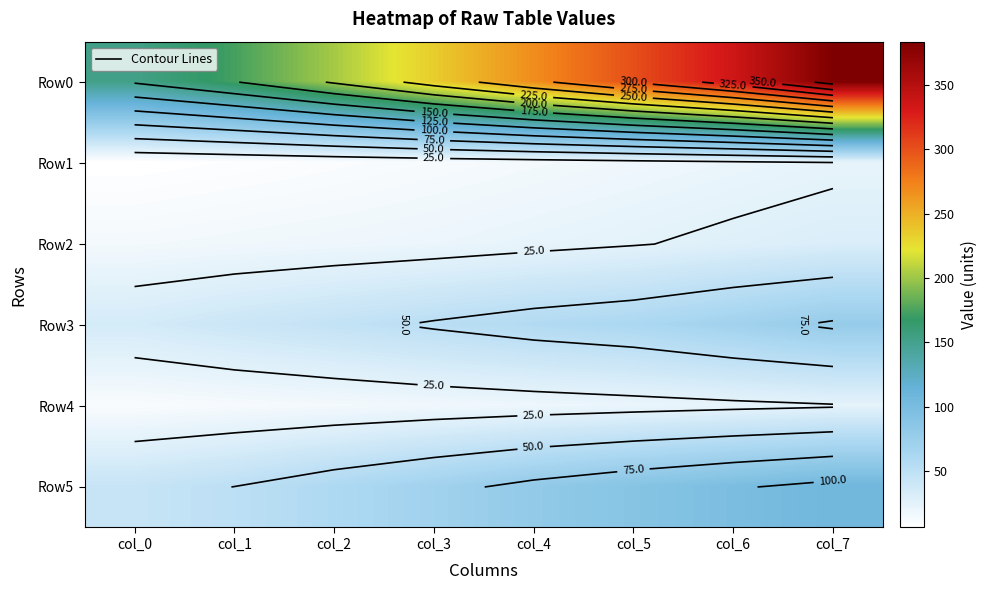

Is it true that Row3 equals 51.8 at col_3?

True